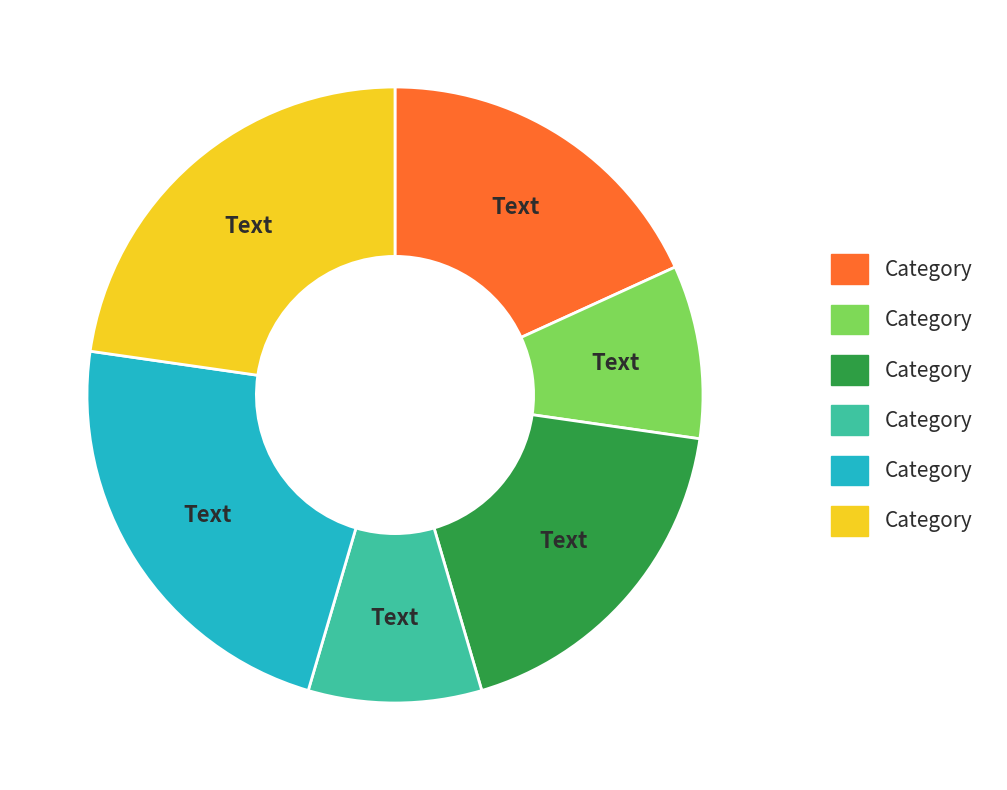

Is there a majority slice in this chart?

No